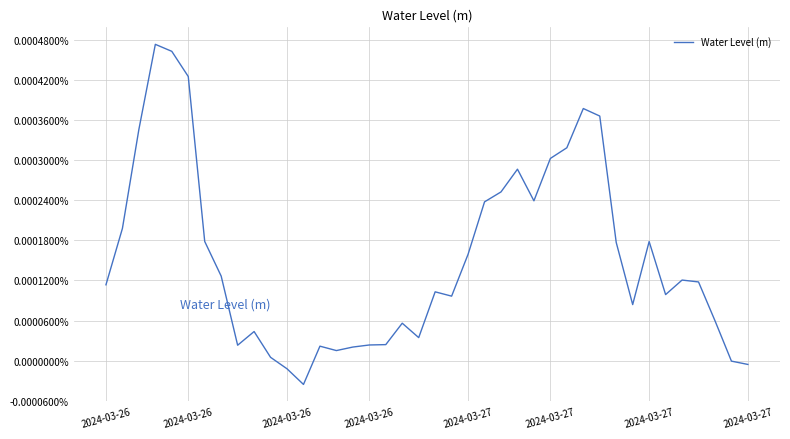

Which label corresponds to the smallest value in the chart?

12